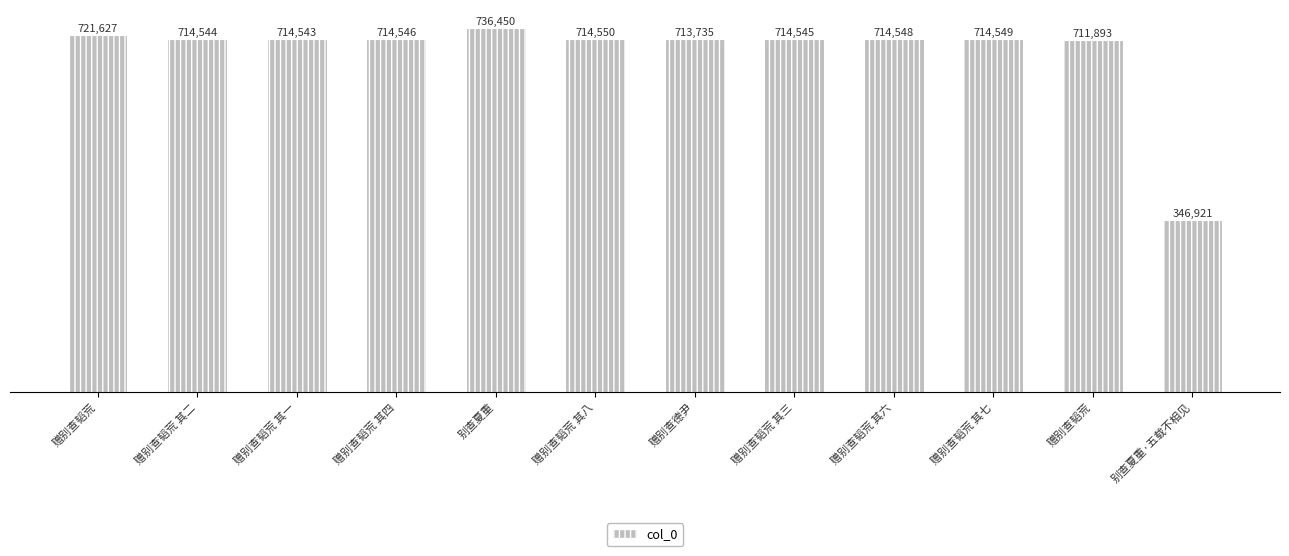

Rank the categories by value from lowest to highest.

别查夏重·五载不相见, 赠别查韬荒, 赠别查德尹, 赠别查韬荒 其一, 赠别查韬荒 其二, 赠别查韬荒 其三, 赠别查韬荒 其四, 赠别查韬荒 其六, 赠别查韬荒 其七, 赠别查韬荒 其八, 赠别查韬荒, 别查夏重